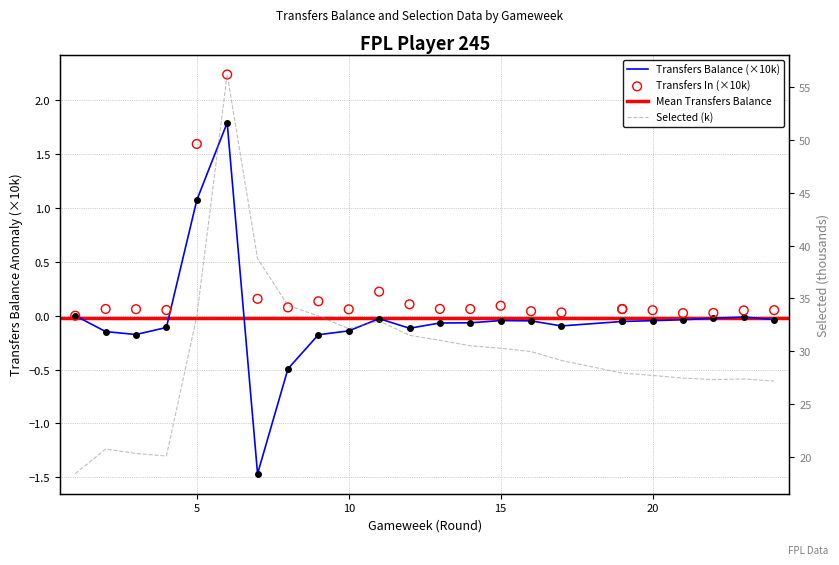

At which category is the sum across all series the highest?

6